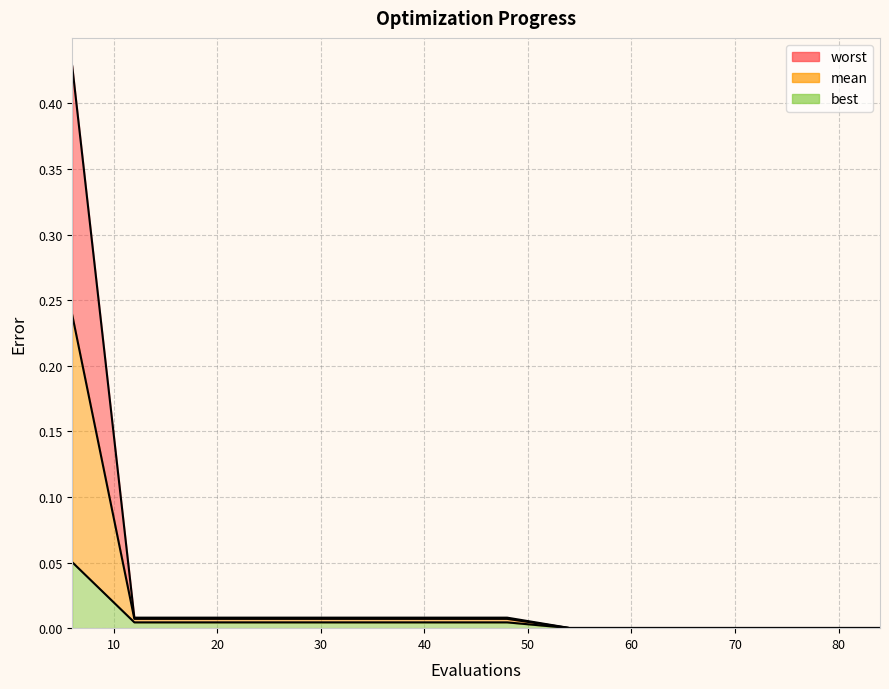

At which label does worst reach its minimum?

54